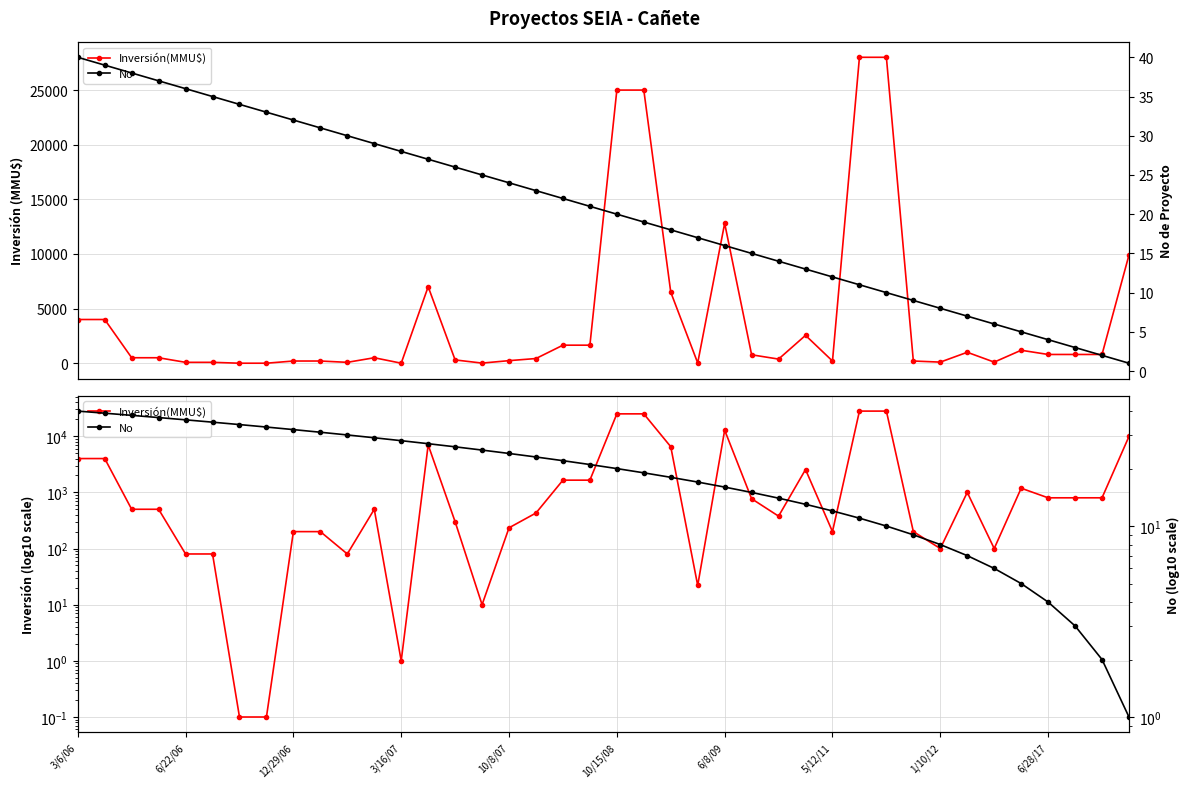

How many categories are shown in the chart?

40